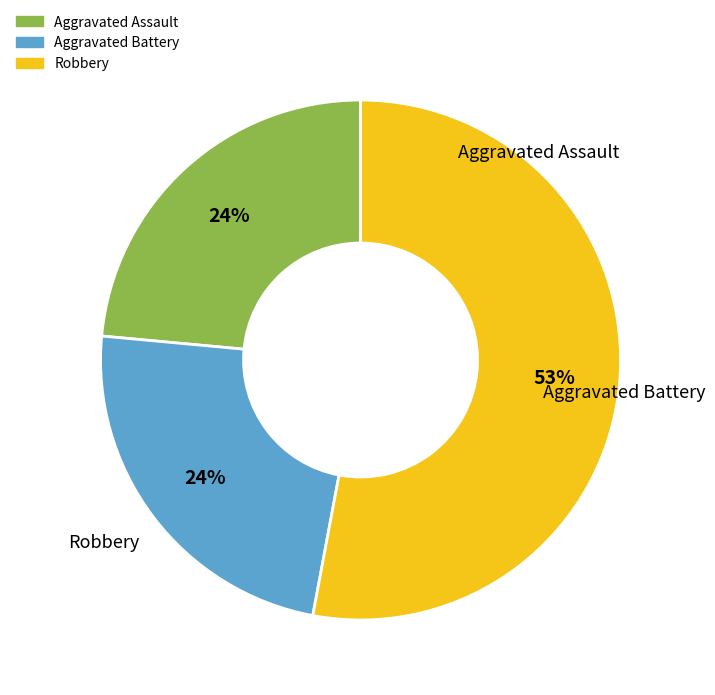

Does any single category account for the majority?

Yes